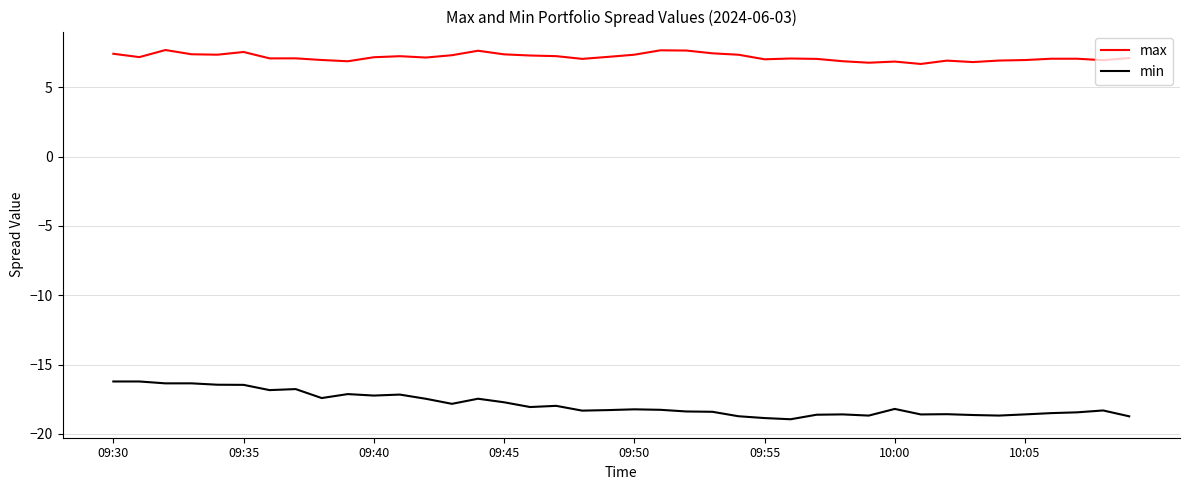

What is the sum of all max values?

286.9